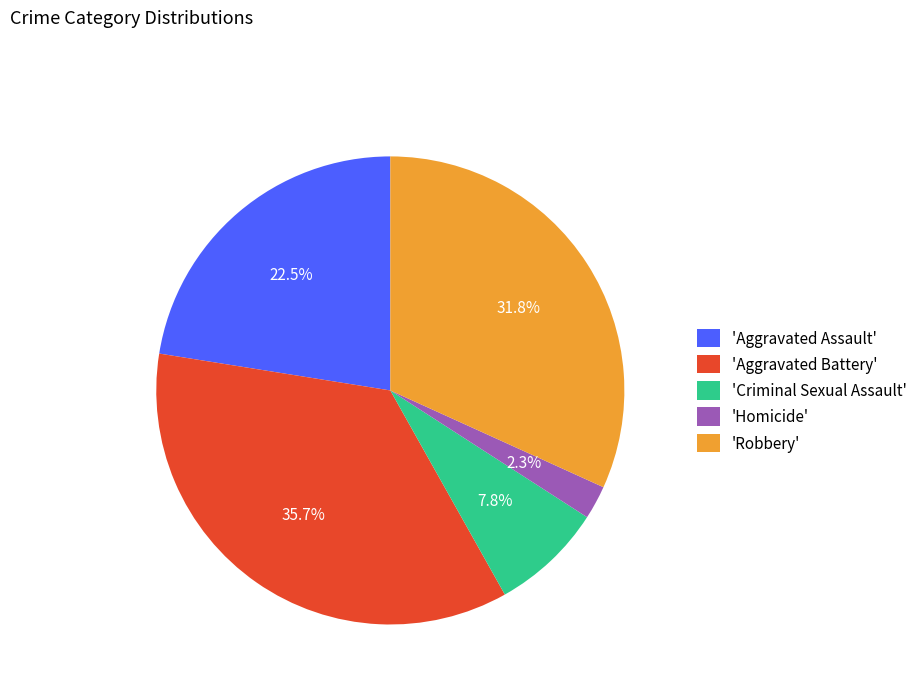

What is the ratio of the value at 'Criminal Sexual Assault' to the value at 'Aggravated Assault'?

0.3